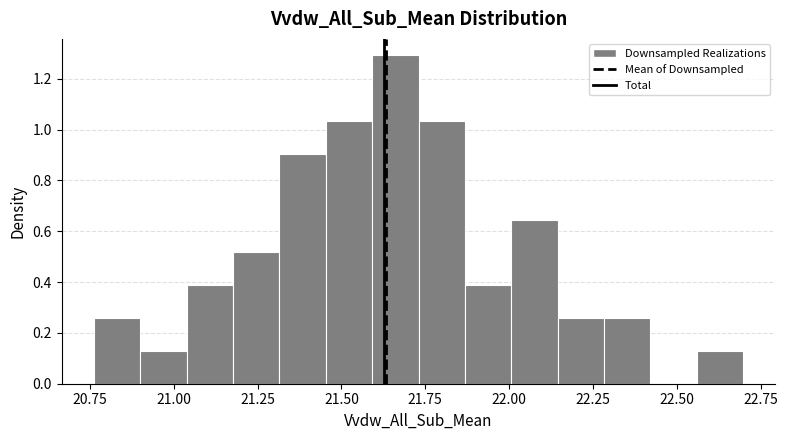

Read against the x-axis, roughly where is the centre of the tallest bar?

21.65